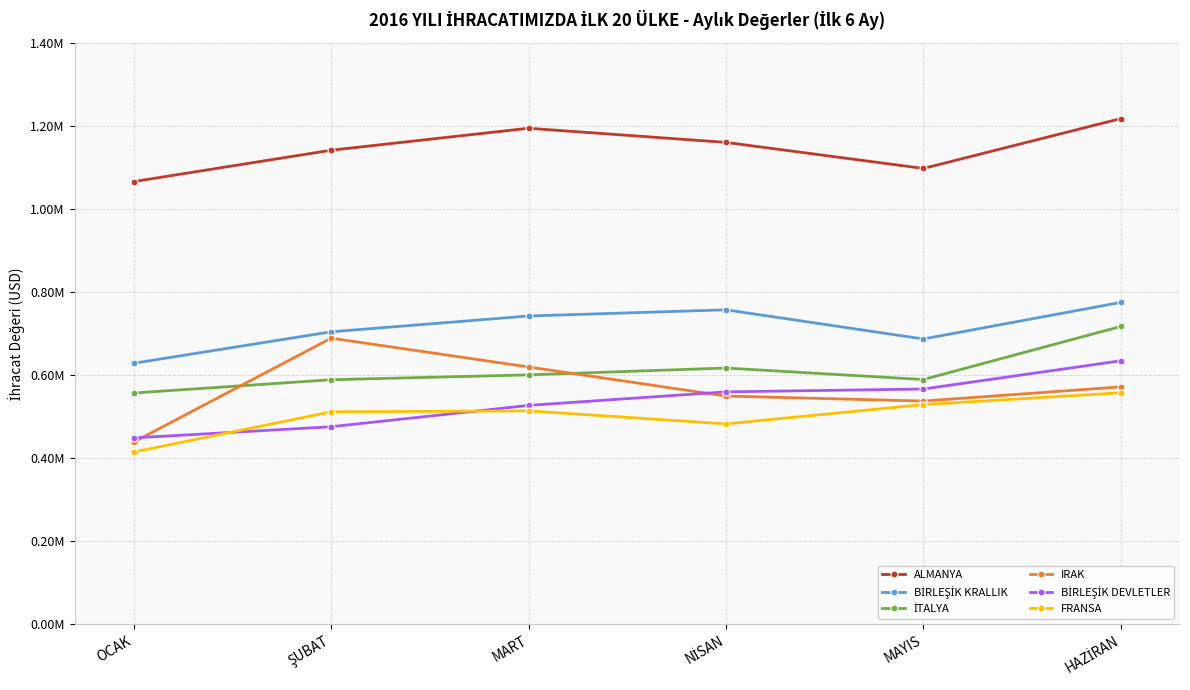

Is this an area chart (filled region under the line)?

No